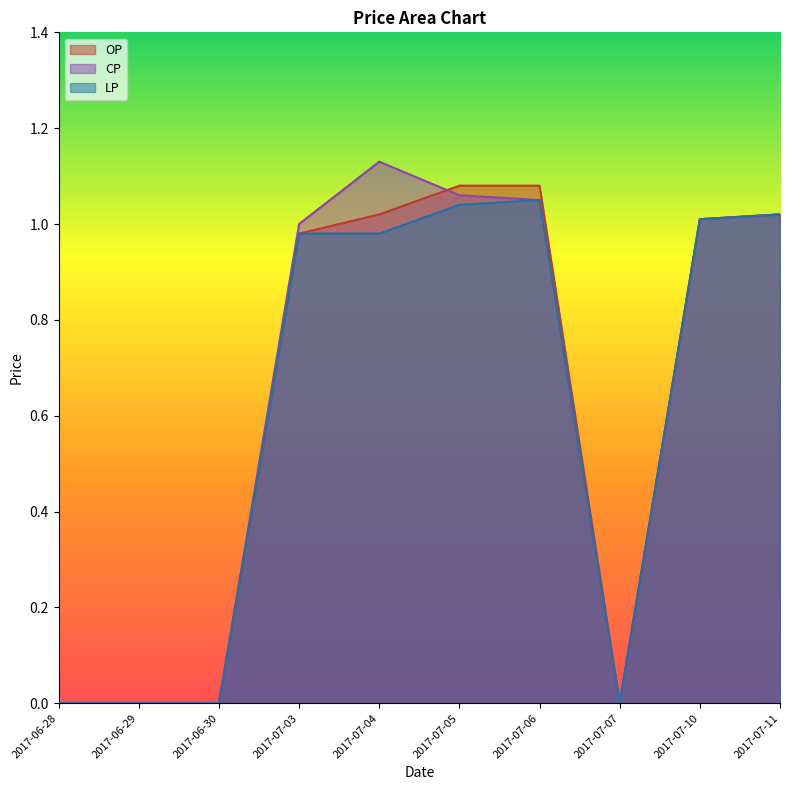

What is the sum of all LP values?

6.1